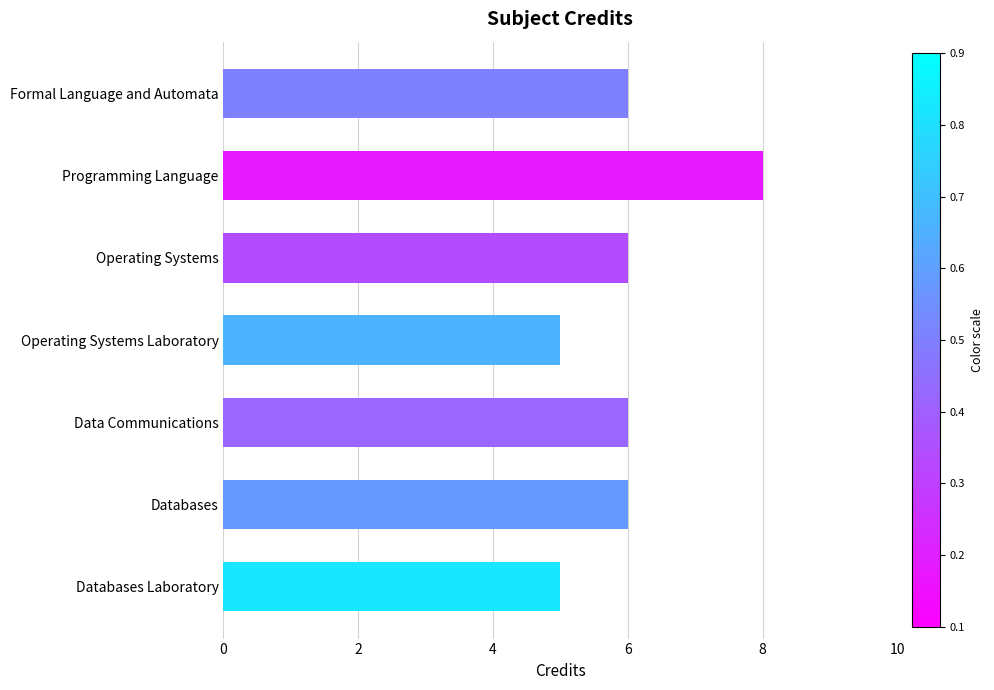

Count the values in the range 5 to 6.

6